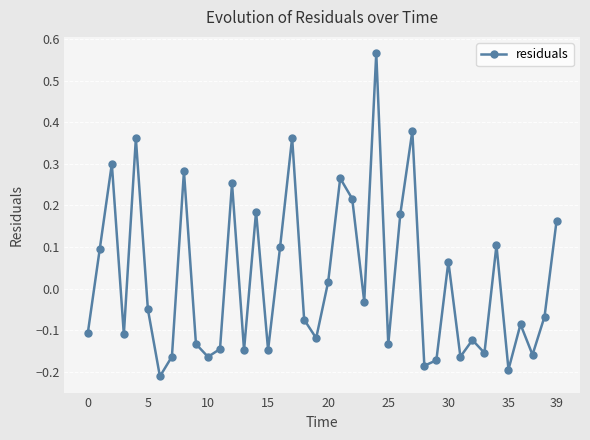

How many interior local peaks (higher than both neighbors) does the data have?

13